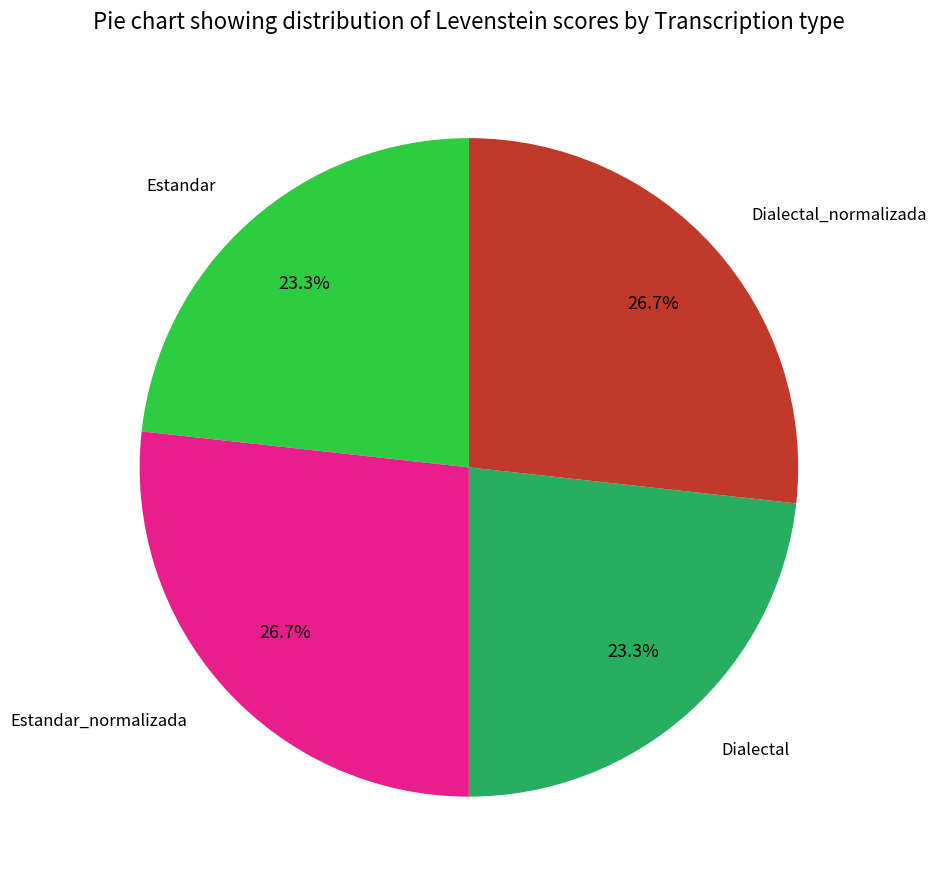

How many segments does this pie chart have?

4